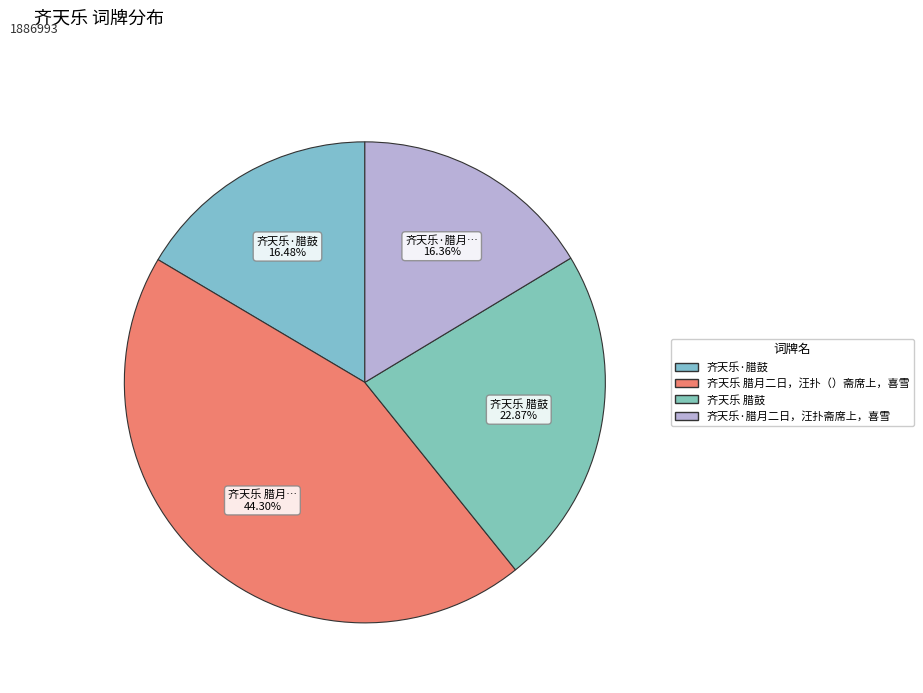

Which has a higher value, 齐天乐·腊鼓 or 齐天乐·腊月二日，汪扑斋席上，喜雪?

齐天乐·腊鼓